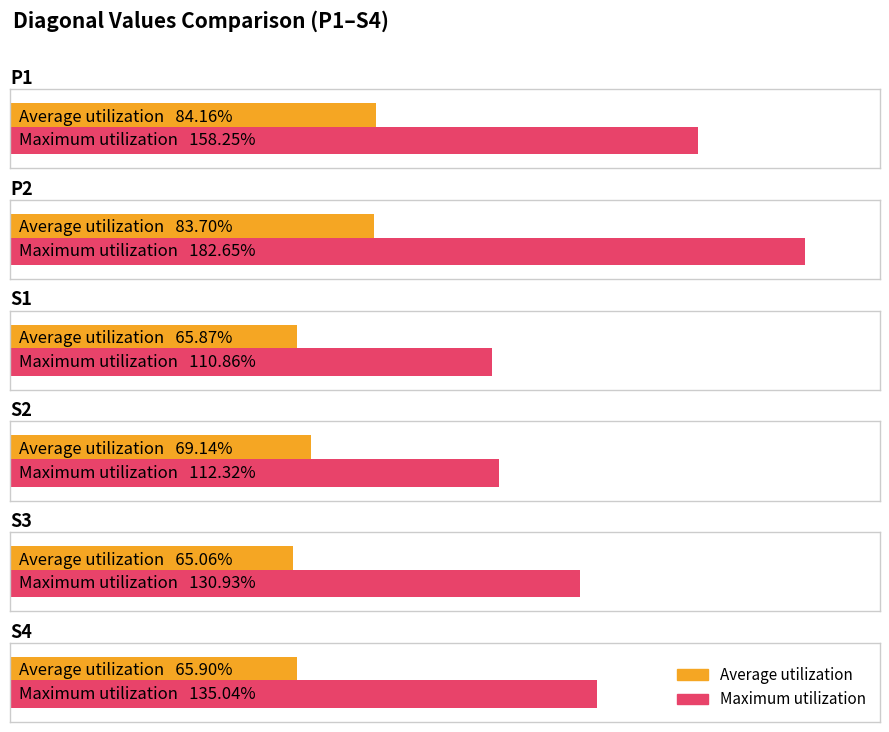

List the series in order of their overall mean, highest first.

Maximum utilization, Average utilization